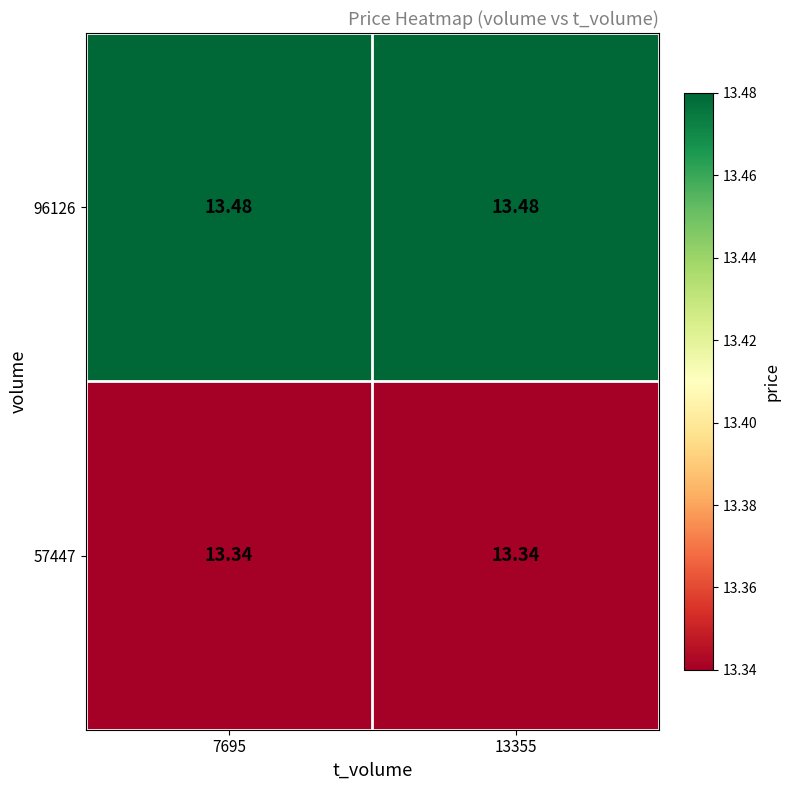

Is the value of 57447 at 13355 greater than the value of 96126 at 13355?

No